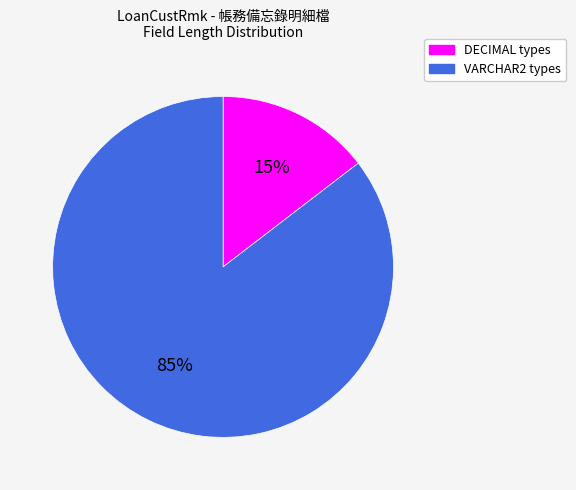

Rank the categories by value from lowest to highest.

DECIMAL types, VARCHAR2 types